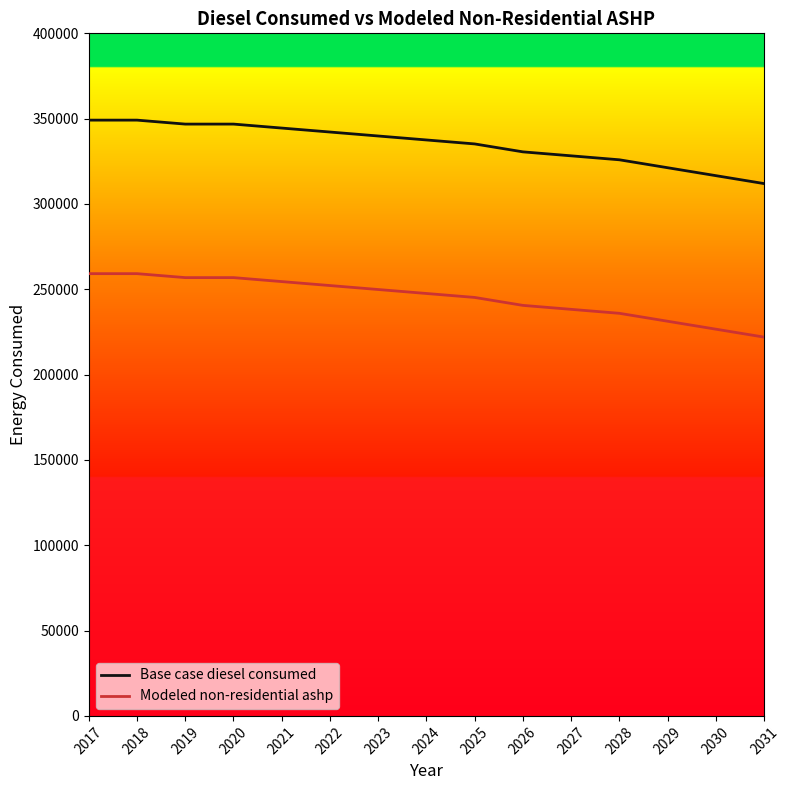

Which series has the largest total across all categories?

Base case diesel consumed